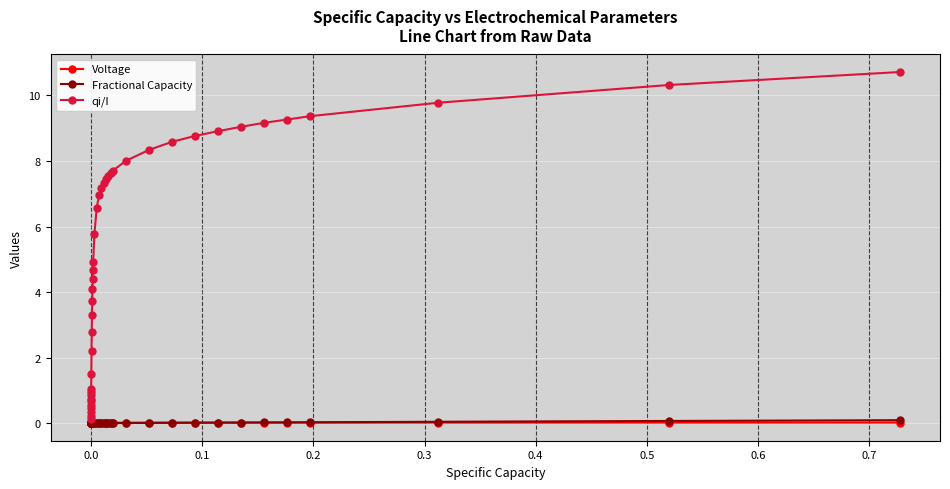

Which series has the largest total across all categories?

qi/I